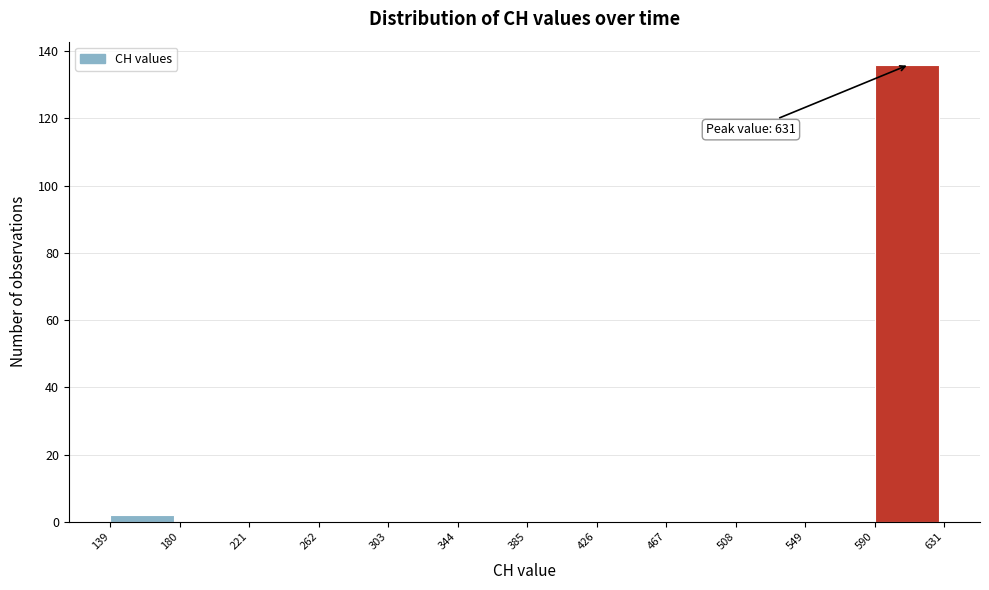

Over which range of the x-axis is the bar tallest?

590 to 631